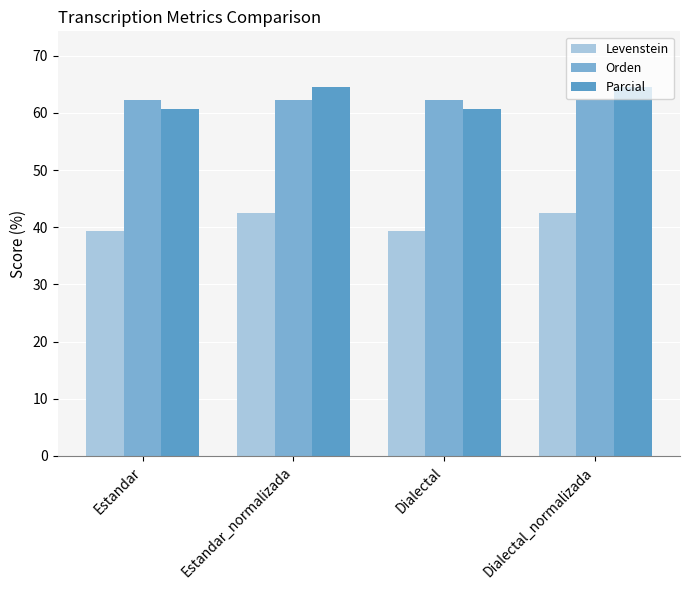

What is the lowest value of the Parcial series?

60.7